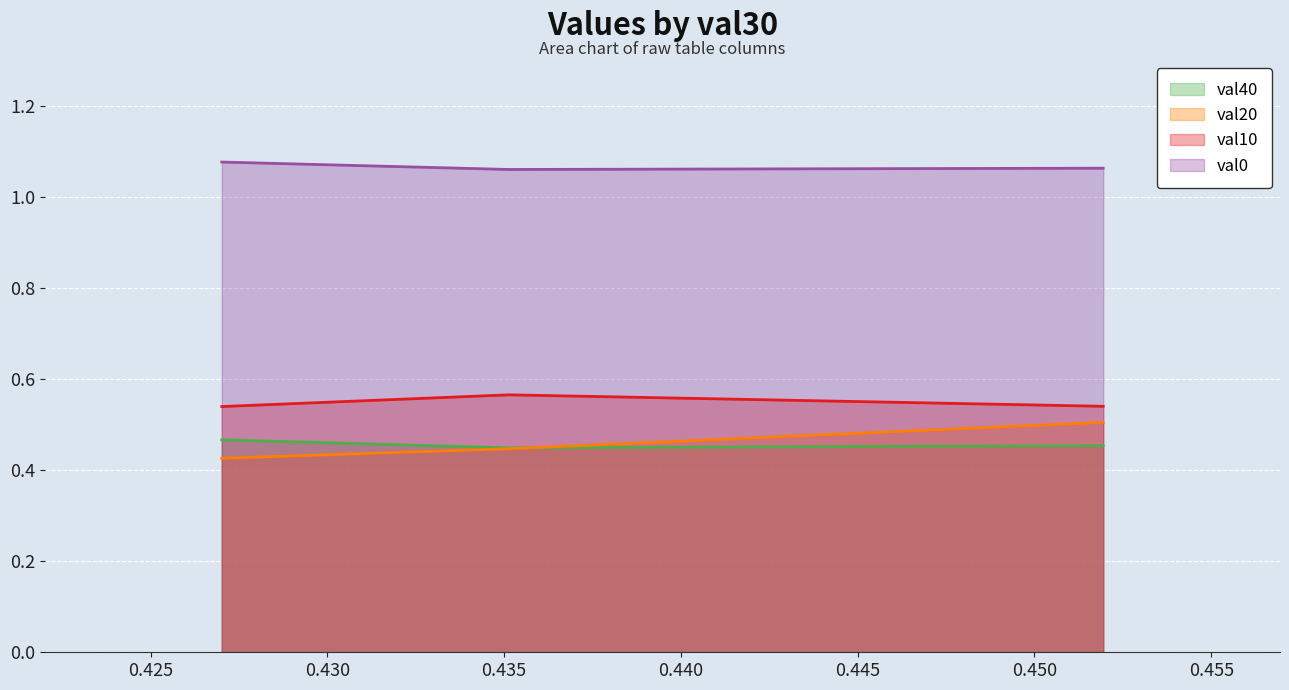

What is the maximum value shown in the chart?

1.1